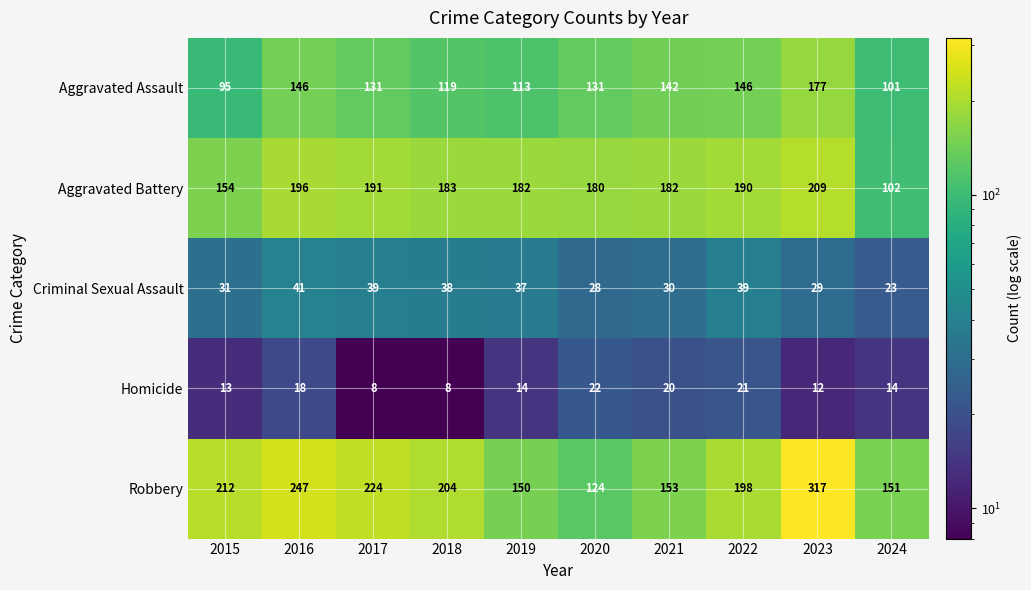

The value of Criminal Sexual Assault at 2018 is 38. True or false?

True